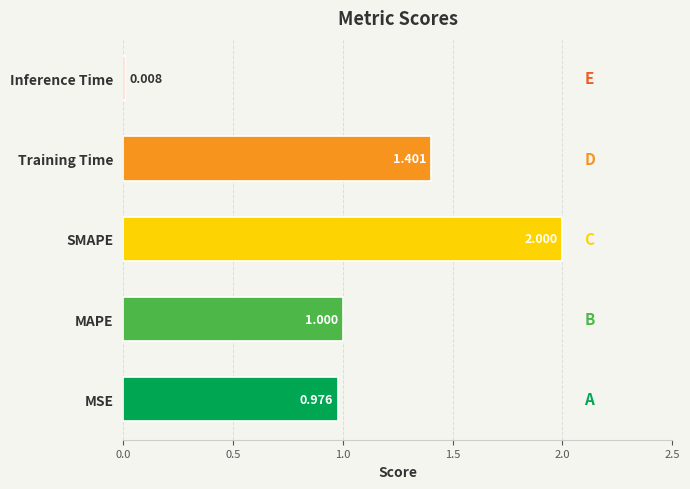

Which has a higher value, SMAPE or MAPE?

SMAPE